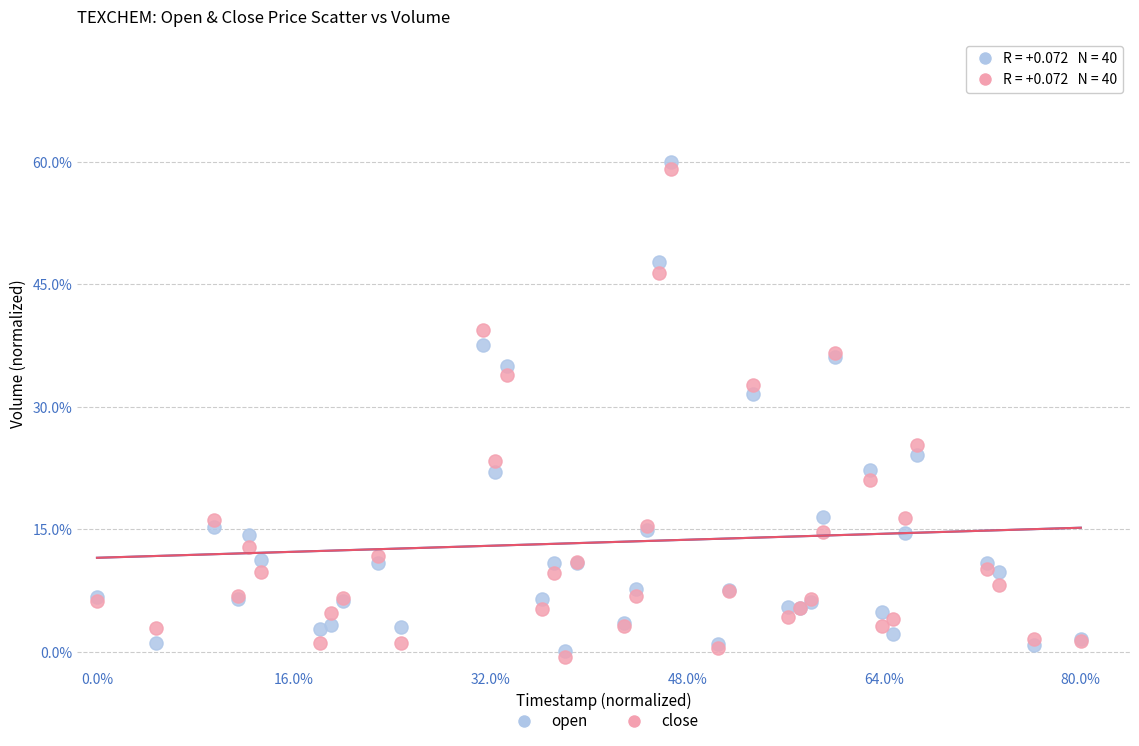

Which series contains the lowest Y value?

close